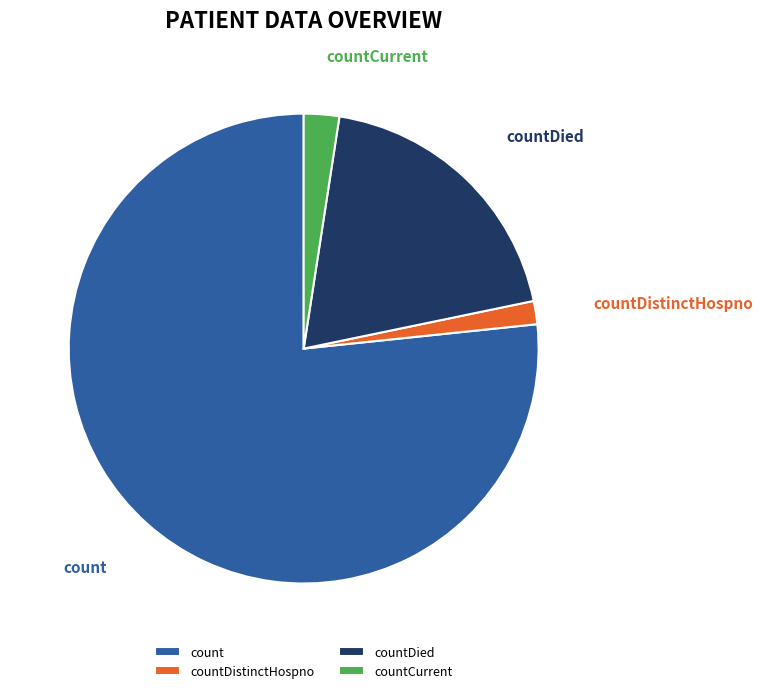

Which category has the biggest portion of the pie?

count